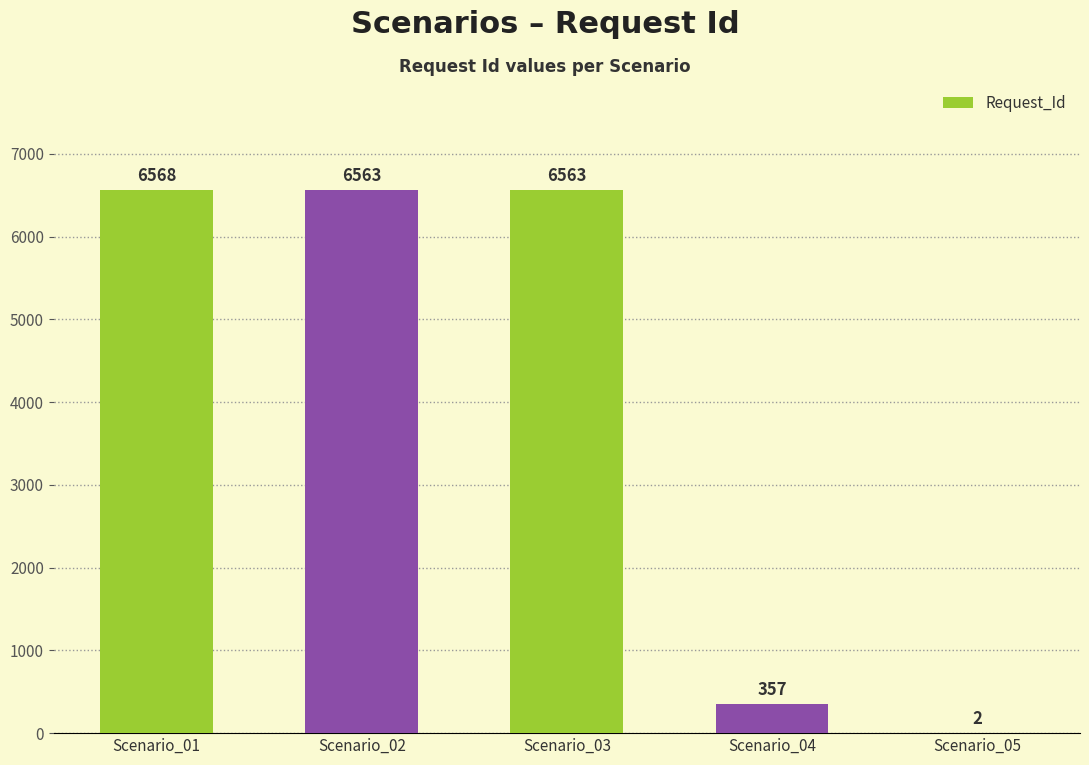

What is the maximum value shown in the chart?

6568